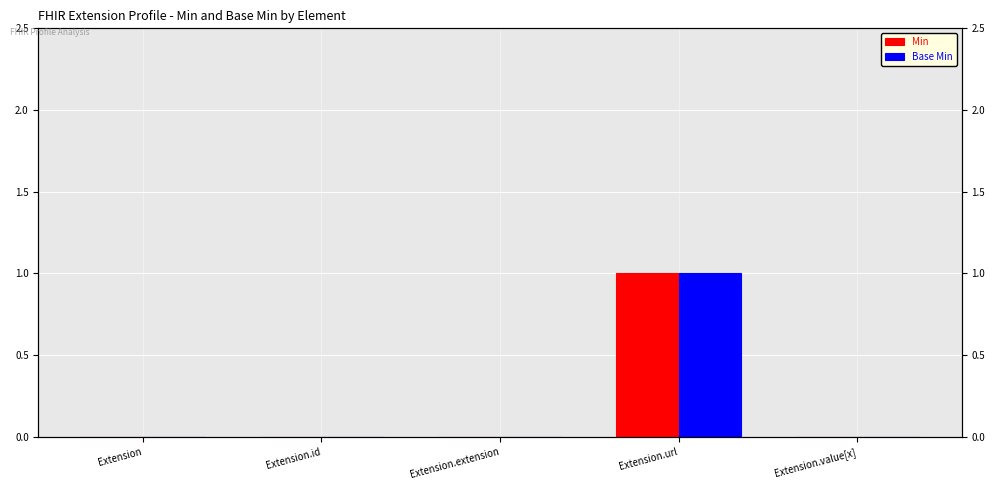

Which series has the largest range (max minus min)?

Min